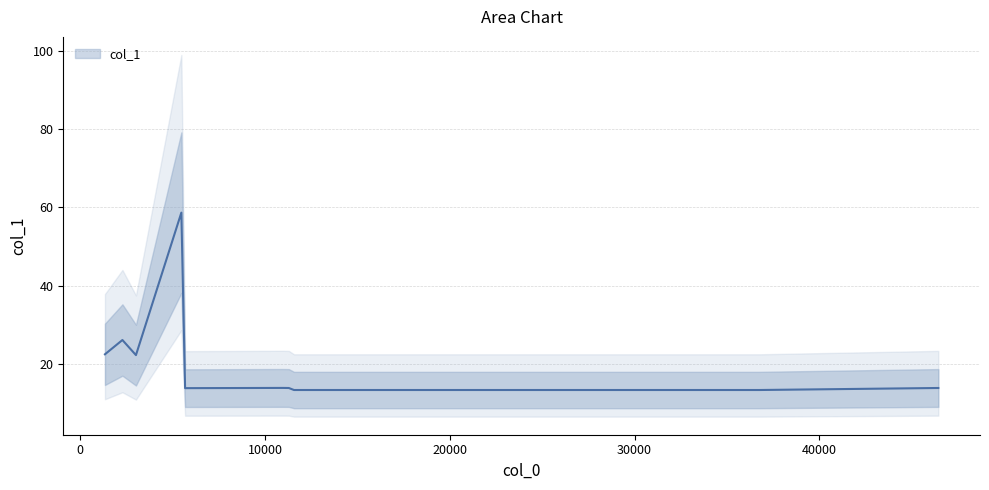

What is the label of the 8th point from the left?

11285.4